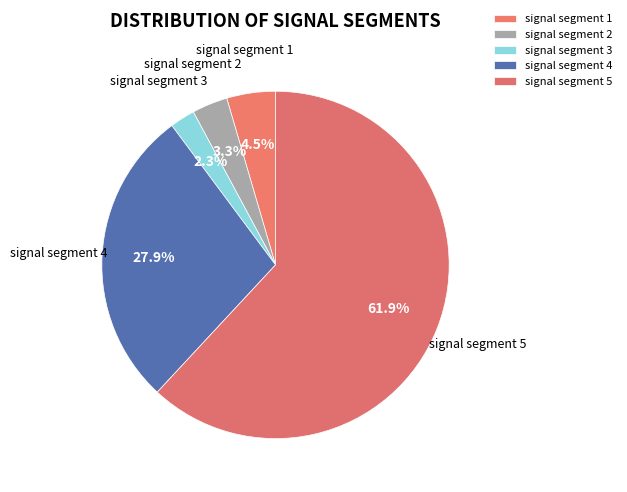

The signal segment 3 slice represents 33% of the pie. True or false?

False